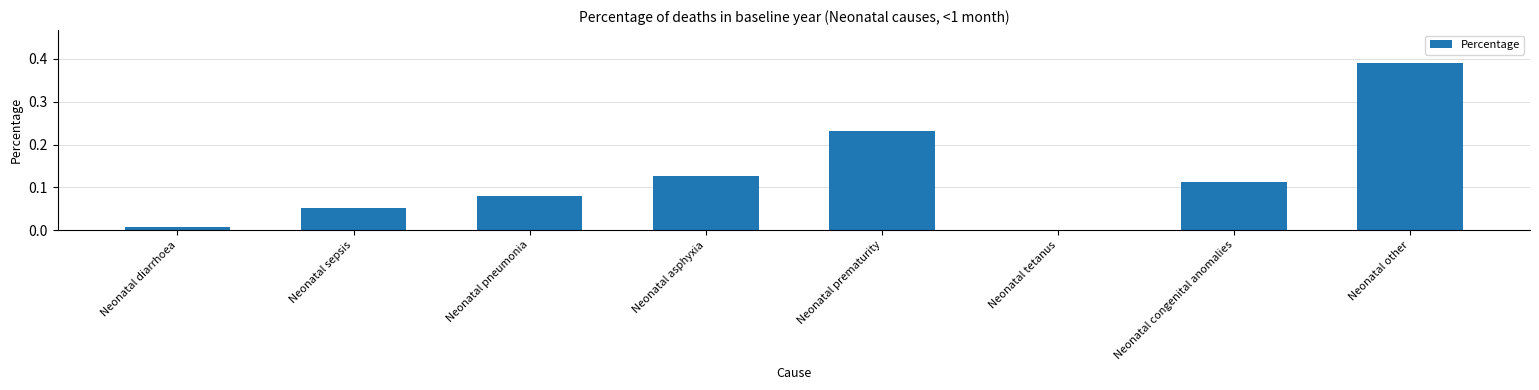

Are the bars grouped side by side (vs. stacked)?

No